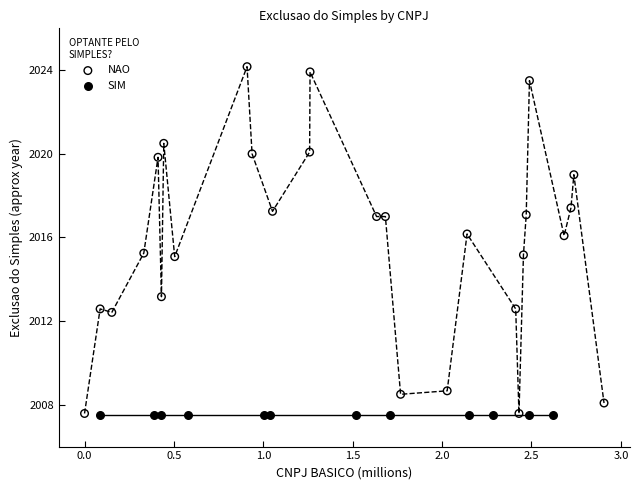

Which series contains the highest Y value?

NAO